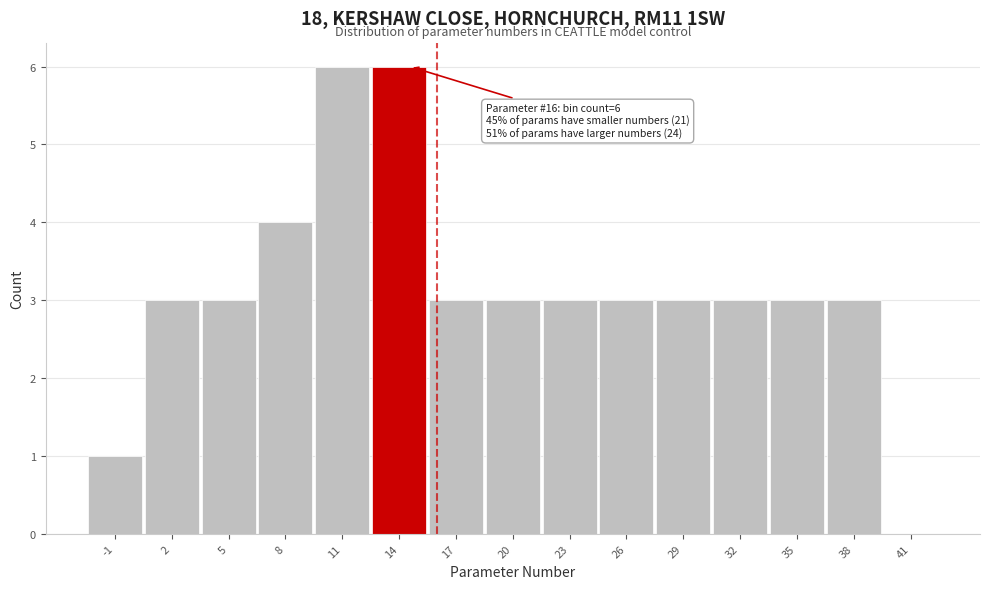

Reading left to right, extract all data points from this chart.

-1=1	2=3	5=3	8=4	11=6	14=6	17=3	20=3	23=3	26=3	29=3	32=3	35=3	38=3	41=0